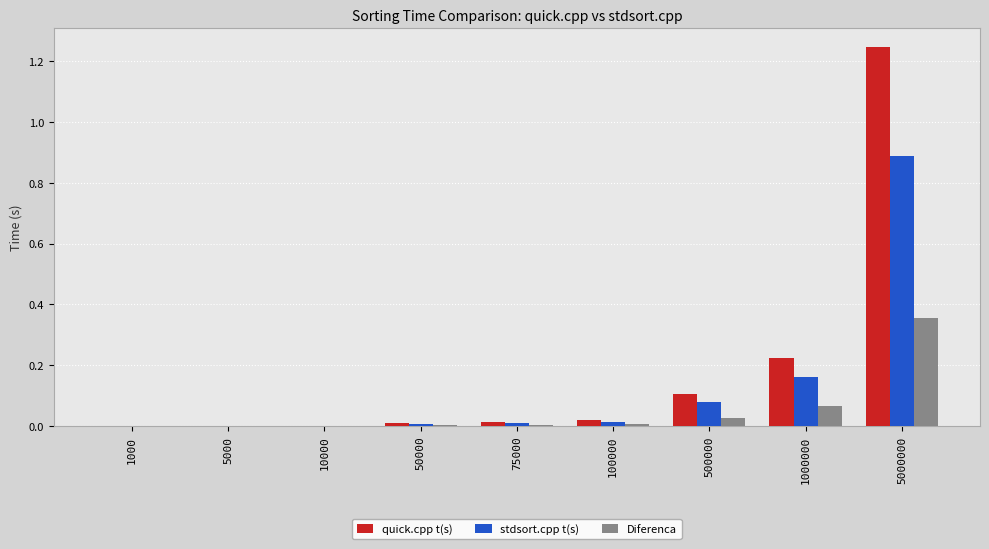

Between 1000 and 500000, which series saw the biggest shift?

quick.cpp t(s)